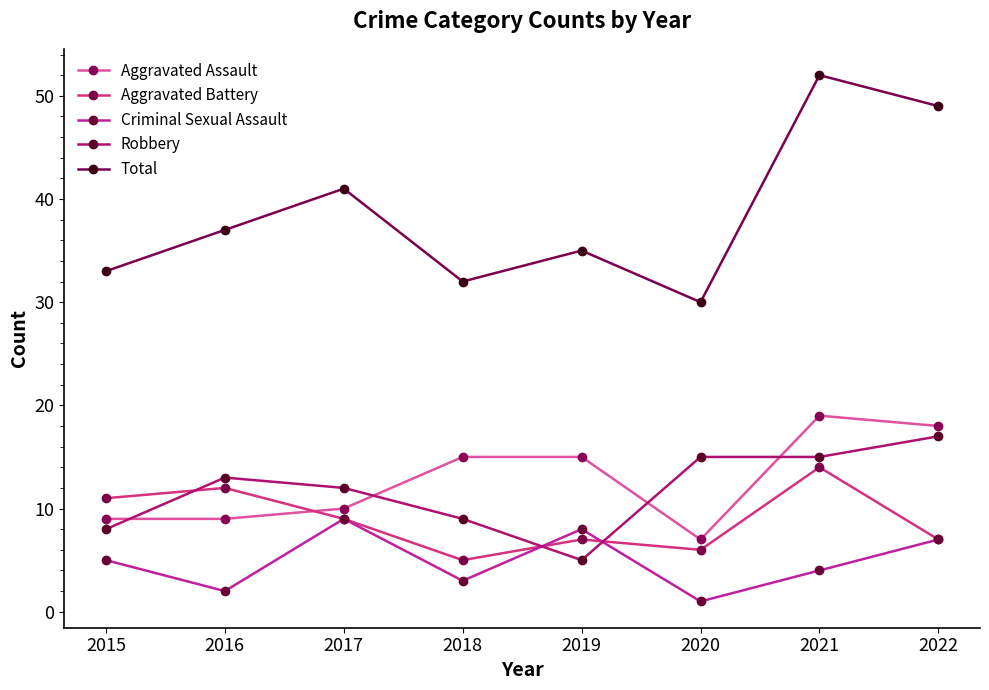

What are all the series names shown in the legend?

Aggravated Assault, Aggravated Battery, Criminal Sexual Assault, Robbery, Total